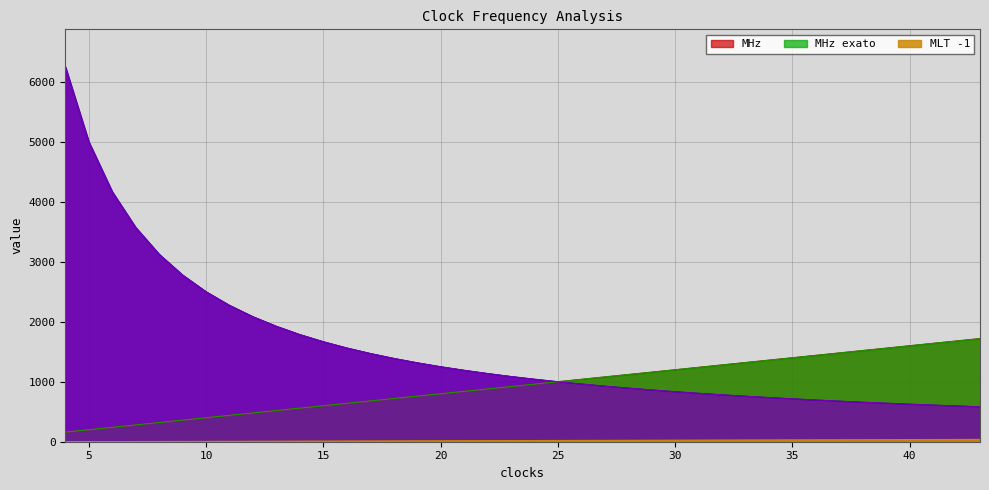

True or false: _tb has a value of 273.6 at 38.

False